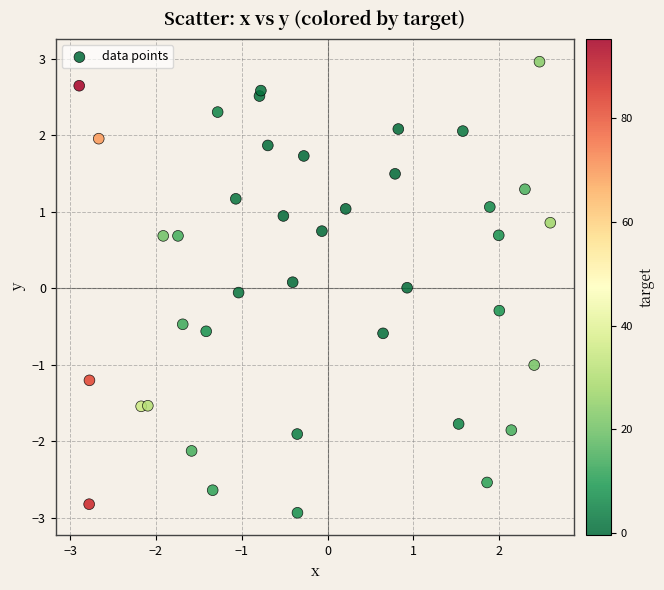

What is the range of Y values (max minus min)?

5.9